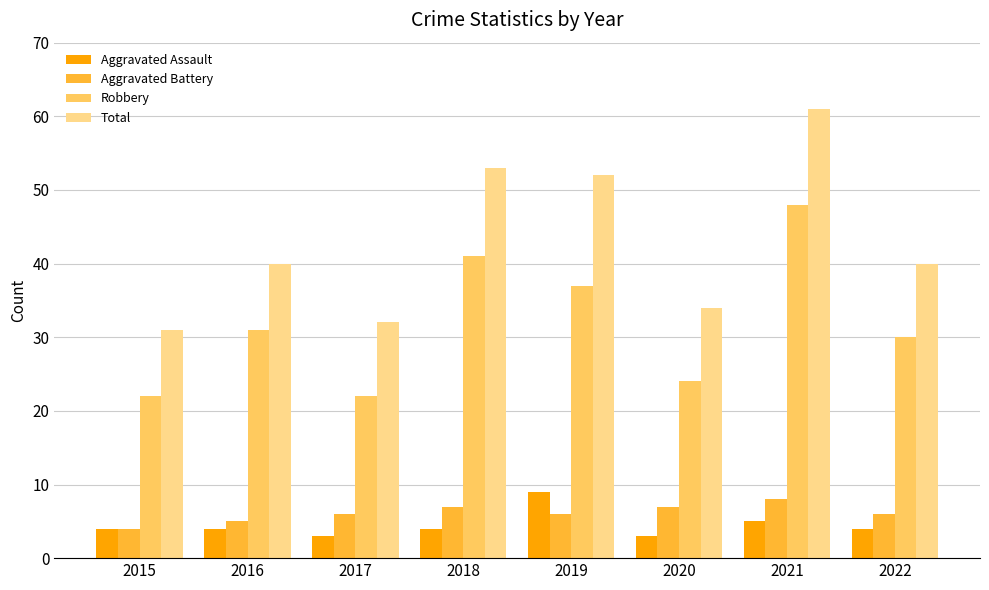

Is the value of Aggravated Assault at 2016 greater than the value of Robbery at 2015?

No